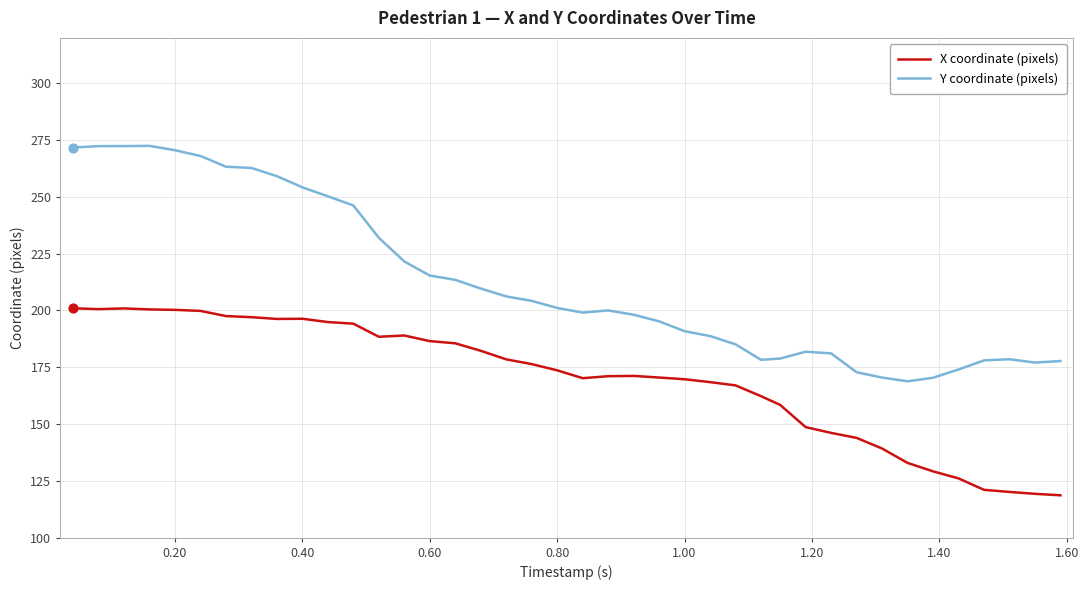

Which series has the largest range (max minus min)?

Y coordinate (pixels)